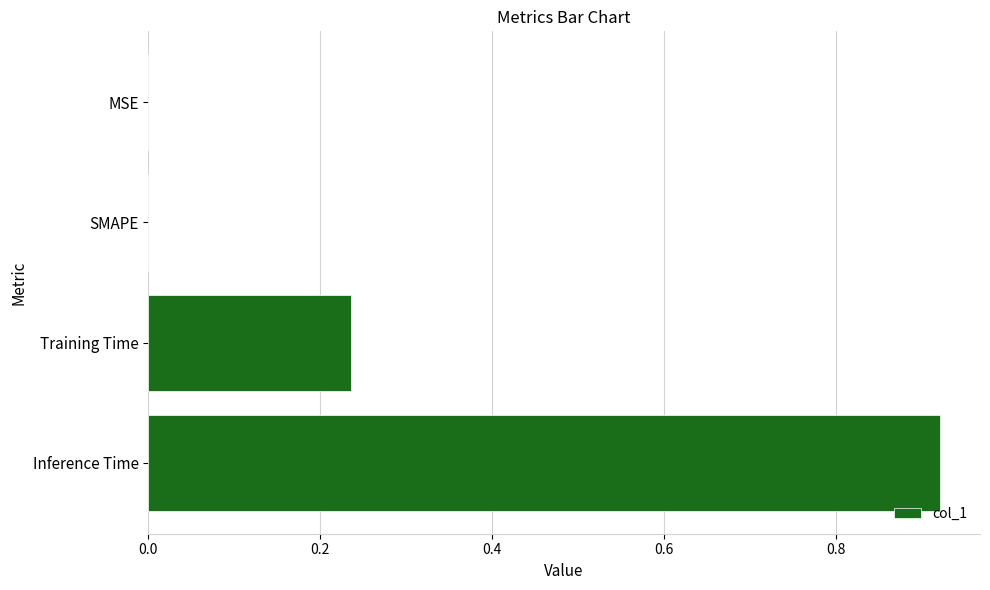

Are the bars horizontal?

Yes